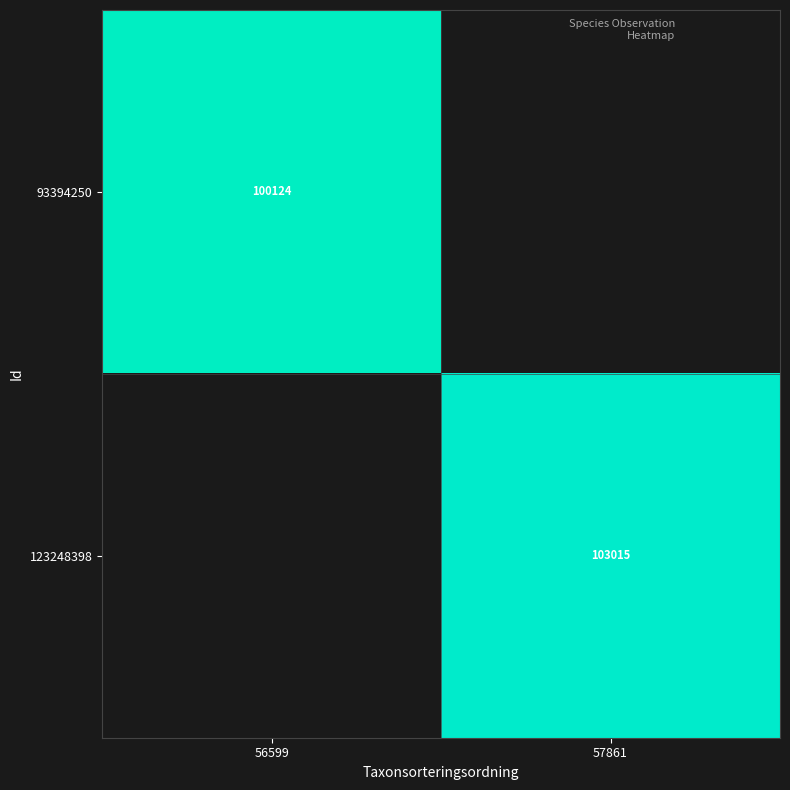

Is it true that 93394250 equals 31700 at 56599?

False